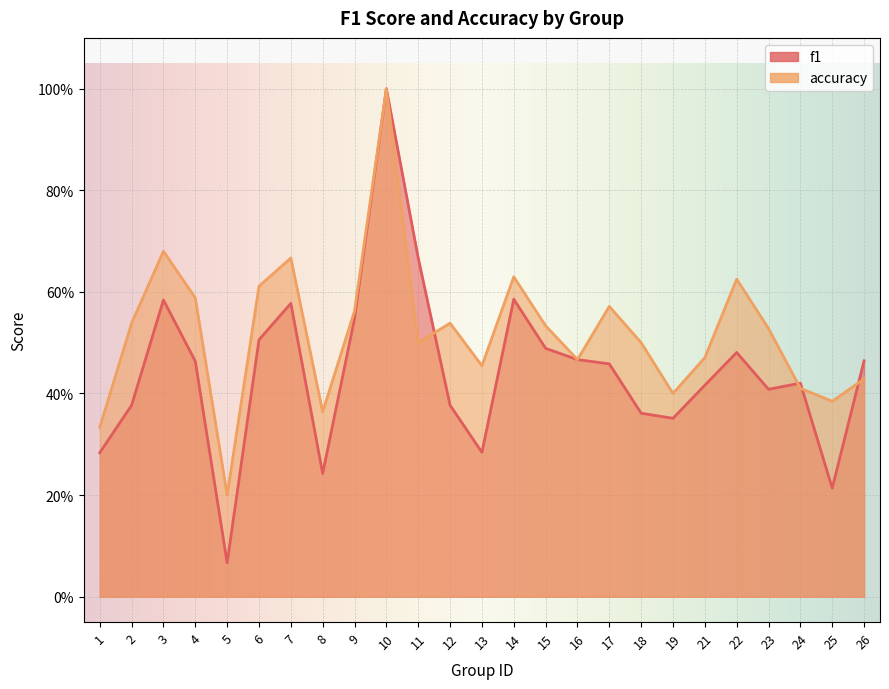

What is the value of the accuracy point at the 14th from the left?

0.6